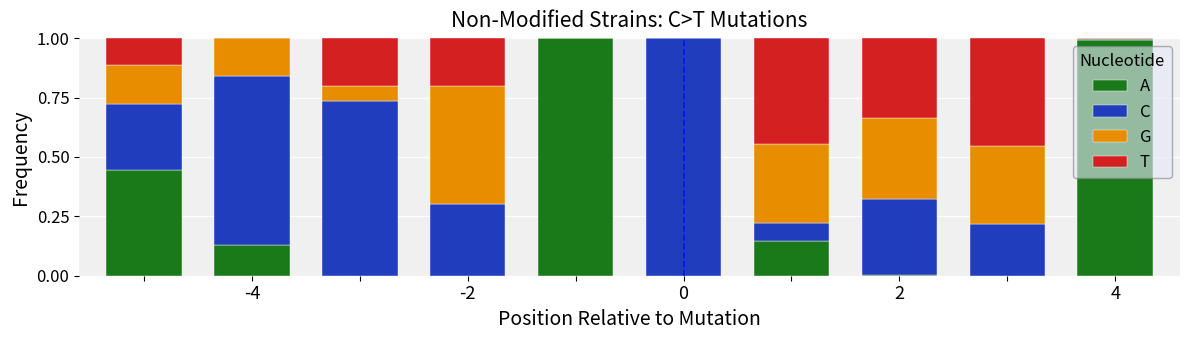

What is the highest value of the A series?

1.0